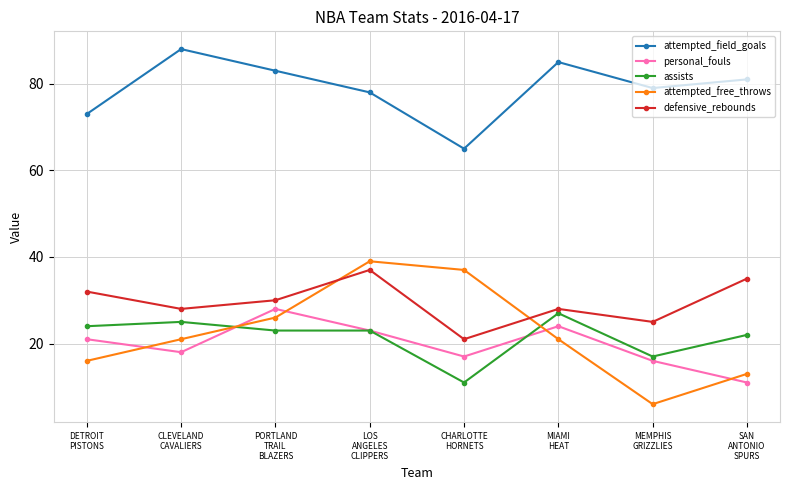

Does the chart display data point markers on the line(s)?

Yes